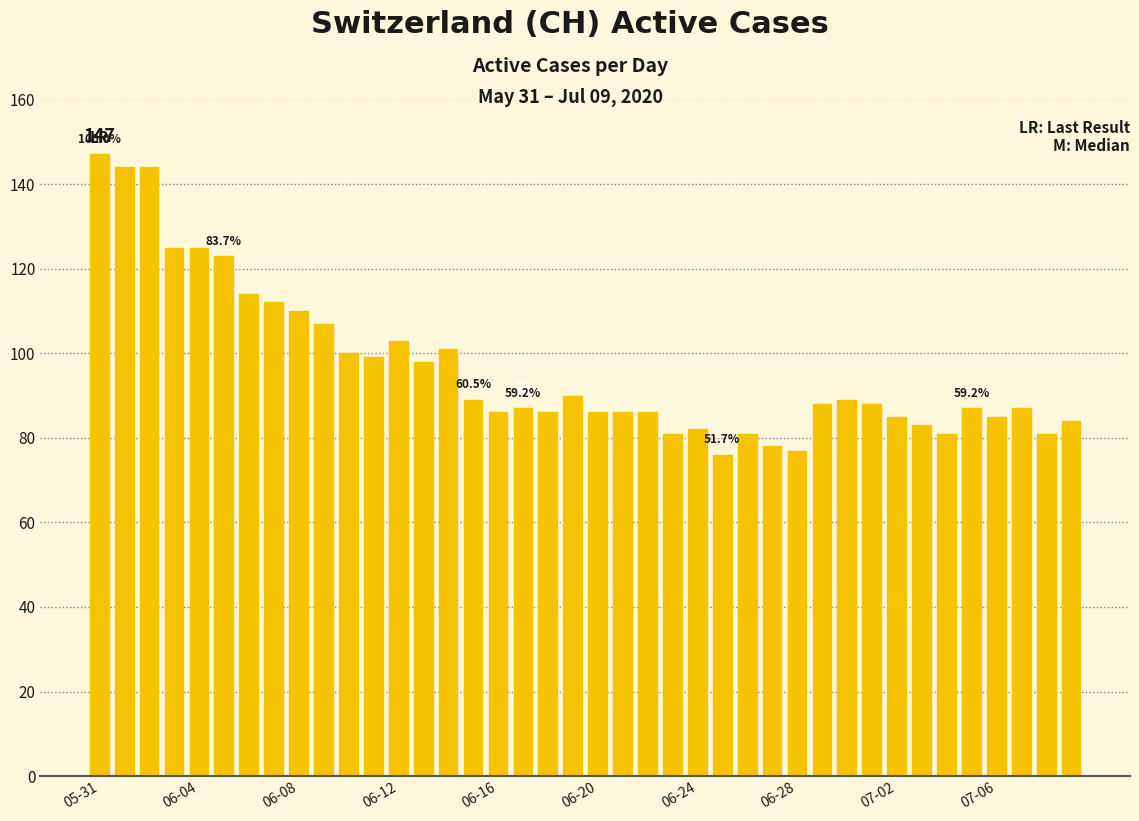

How many bars are there in total?

40